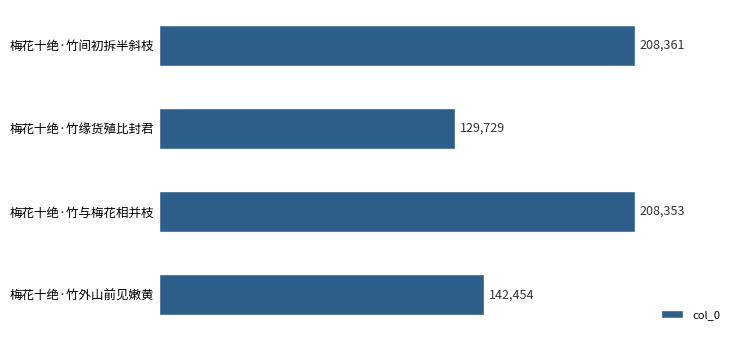

Between 梅花十绝·竹间初拆半斜枝 and 梅花十绝·竹缘货殖比封君, which is larger?

梅花十绝·竹间初拆半斜枝